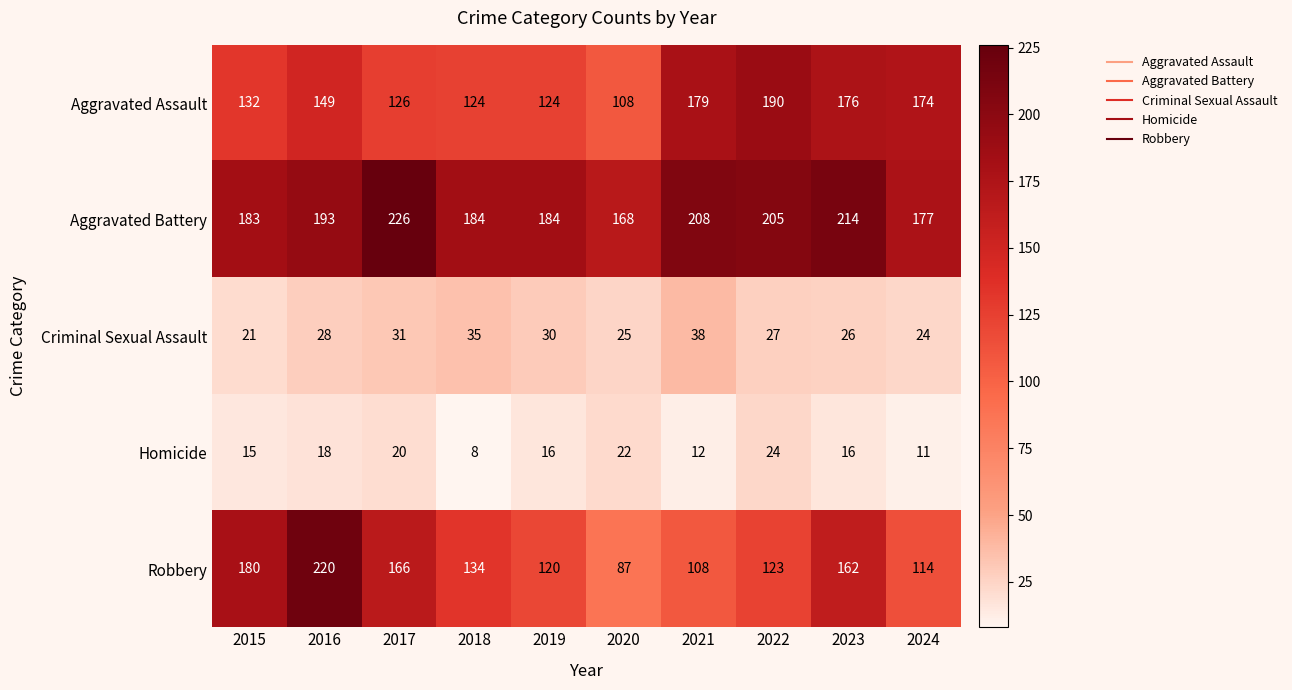

What is the difference between the second highest and minimum values in the Robbery series?

93